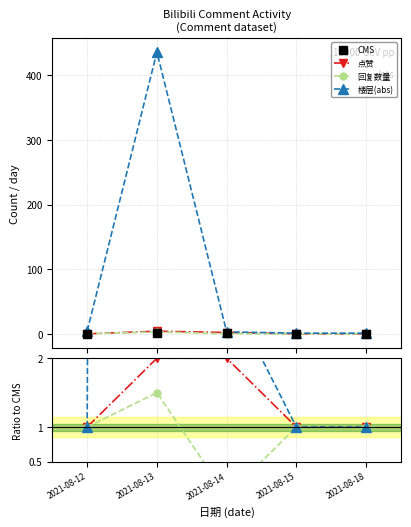

True or false: 楼层(abs) and 点赞 intersect in this chart.

False